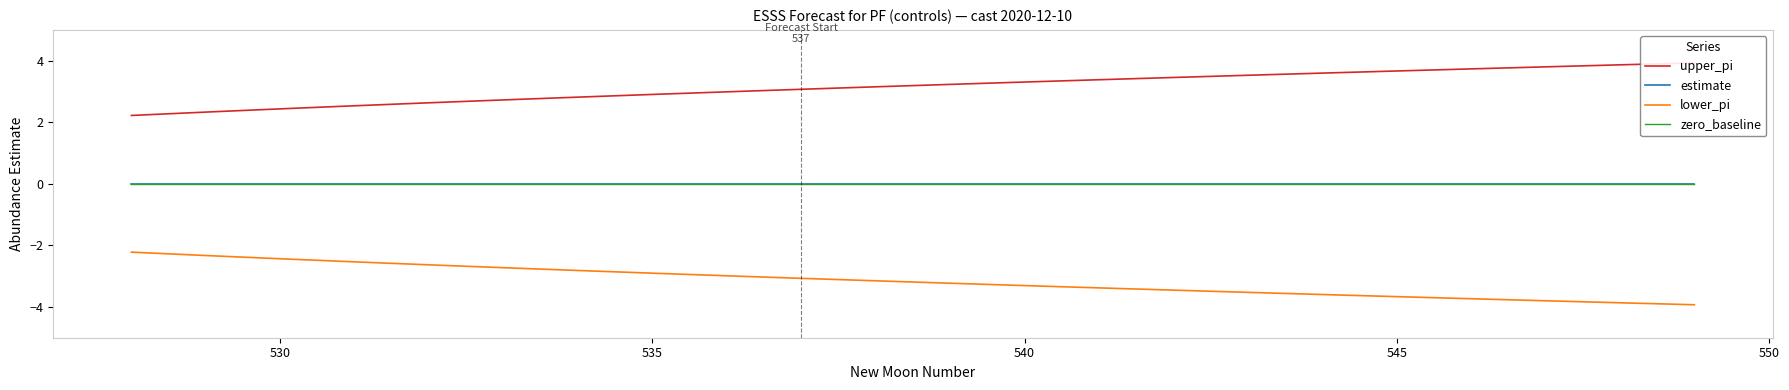

True or false: estimate and lower_pi cross at least once.

False